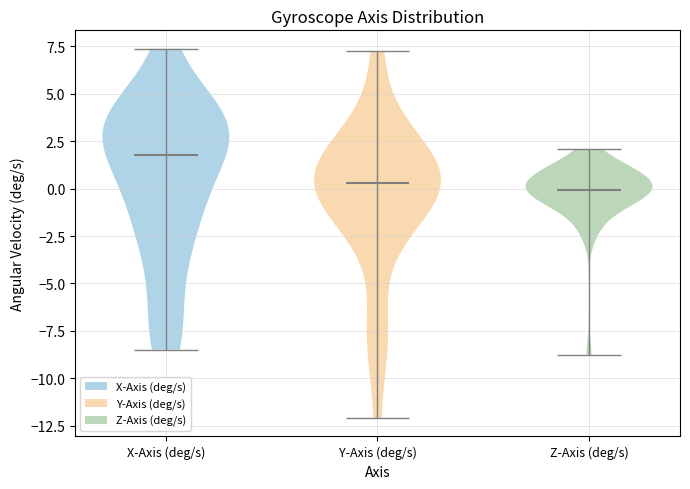

Reading left to right, read every violin against the y-axis: where its median line is, and the lowest and highest points it reaches. The values are not printed on the chart, so give them approximately, as read against the axis.

X-Axis (deg/s): median line 2.0, lowest point -8.5, highest point 7.5
Y-Axis (deg/s): median line 0.5, lowest point -12.0, highest point 7.0
Z-Axis (deg/s): median line 0.0, lowest point -9.0, highest point 2.0